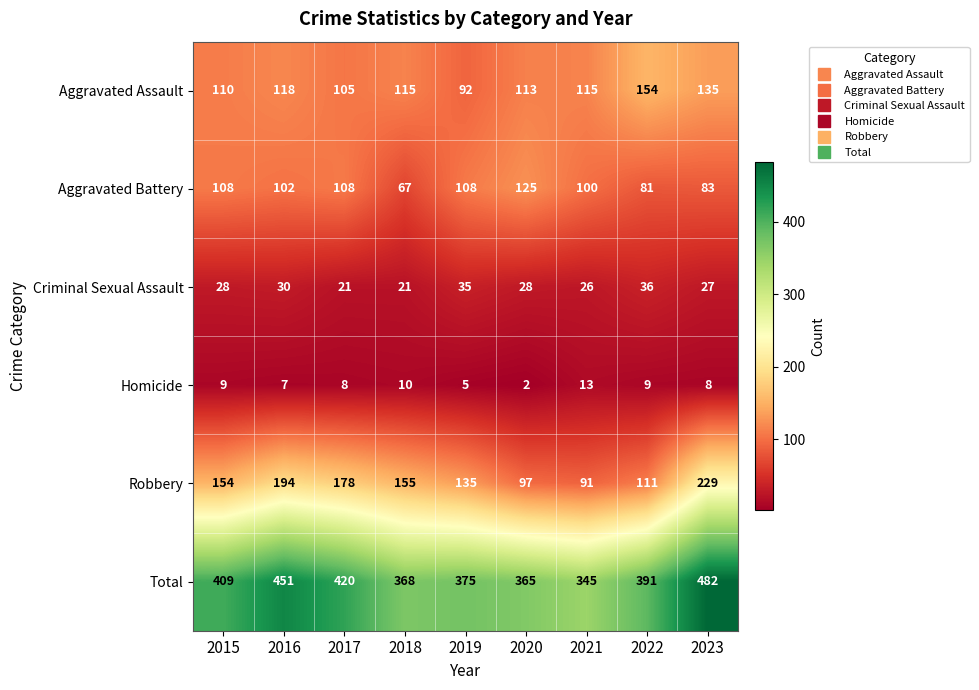

What is the spread (max minus min) of values at 2020?

363